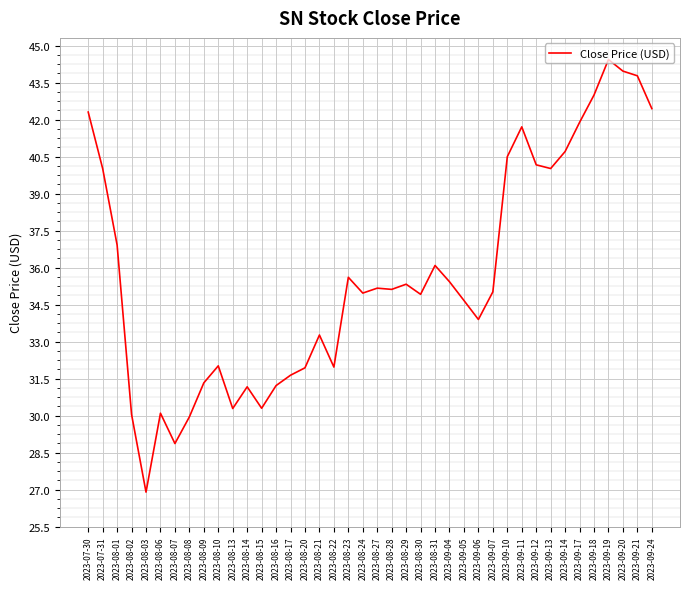

Read the value at 2023-08-20.

31.9